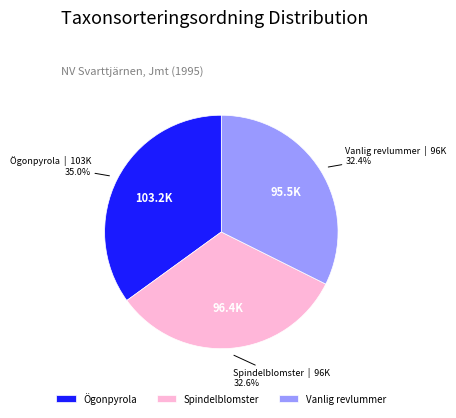

What percentage is NOT represented by Vanlig revlummer?

67.6%